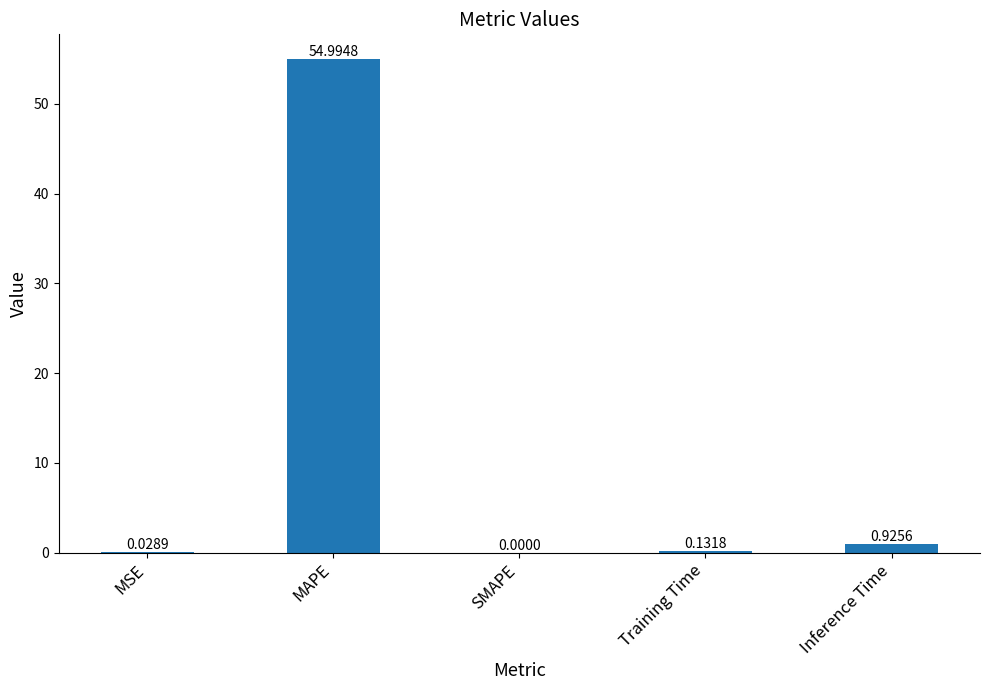

What is the sum of all values?

56.1